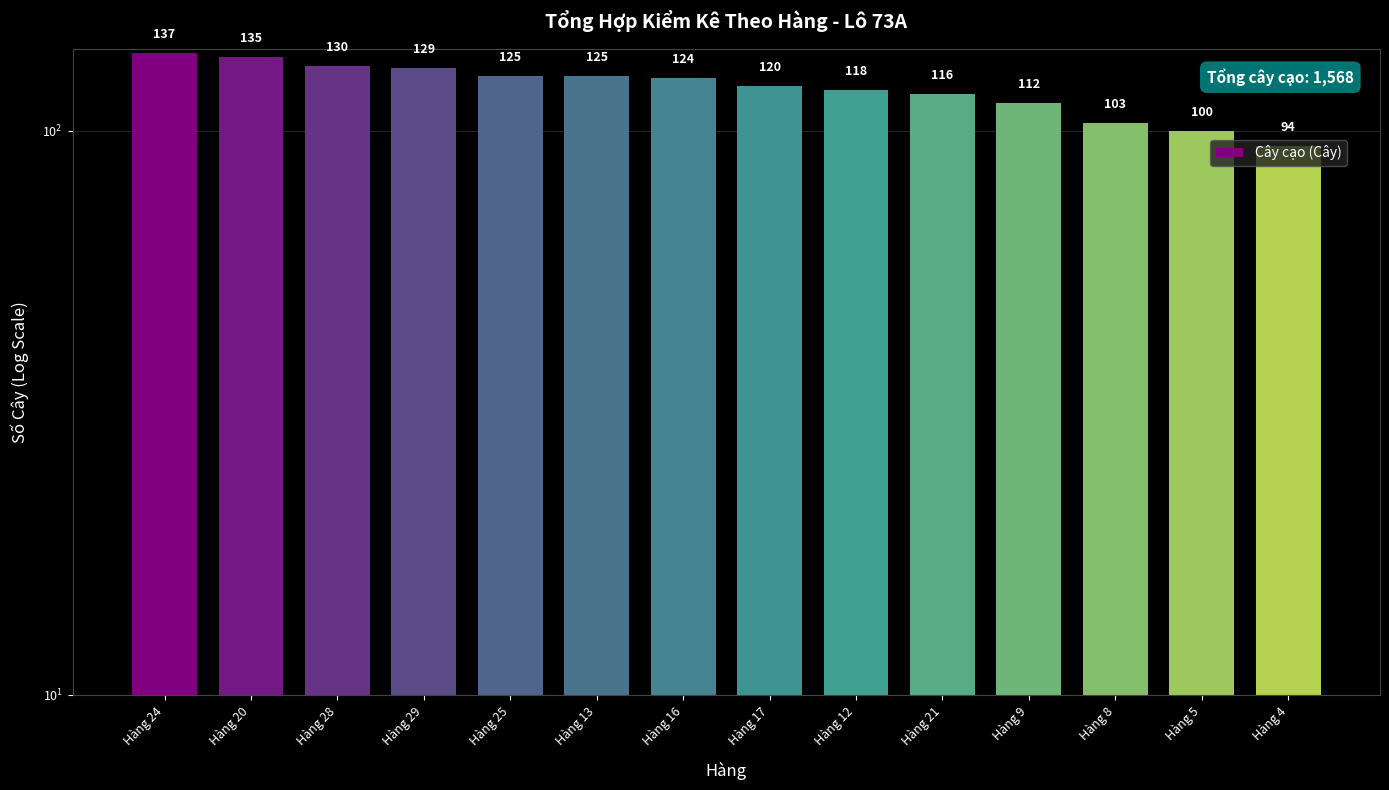

Does the chart contain any negative values?

No